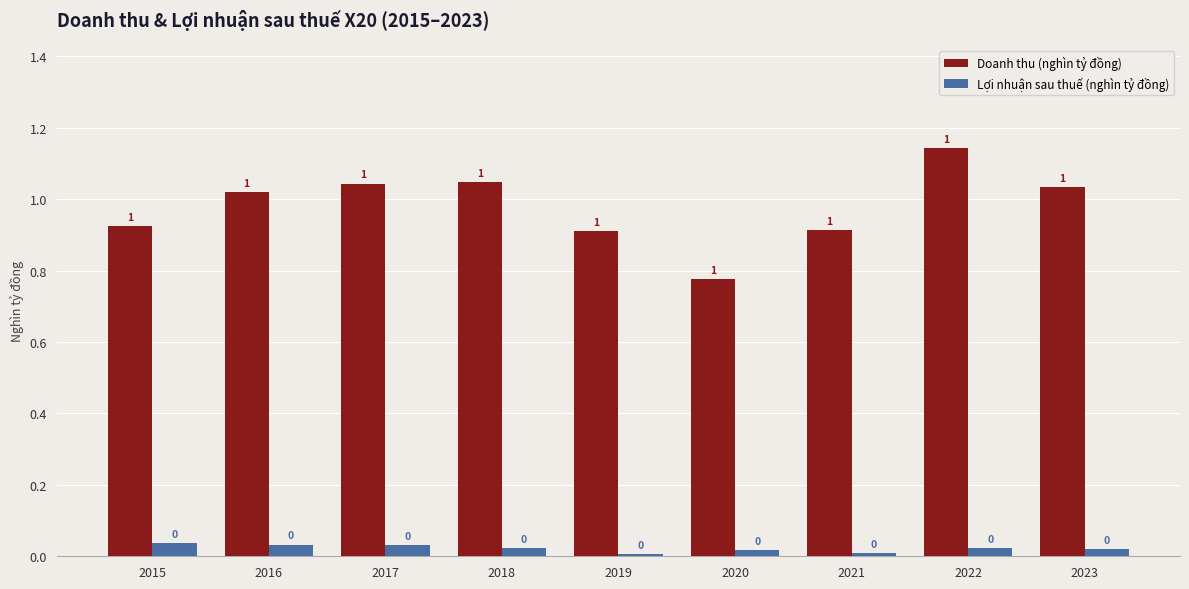

What is the spread (max minus min) of values at 2016?

1.0